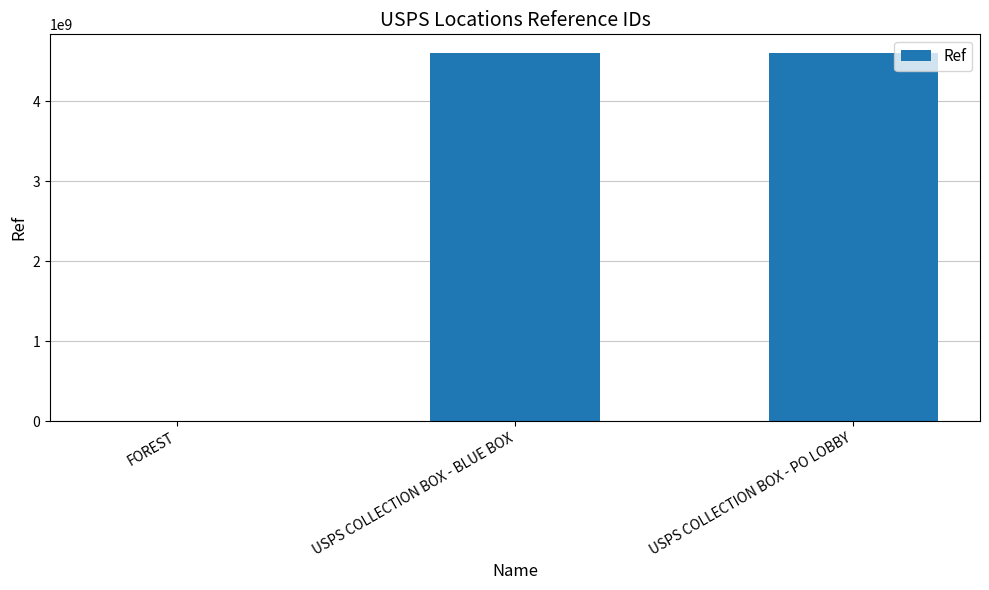

Is it true that the value at USPS COLLECTION BOX - BLUE BOX is 4603900001?

True